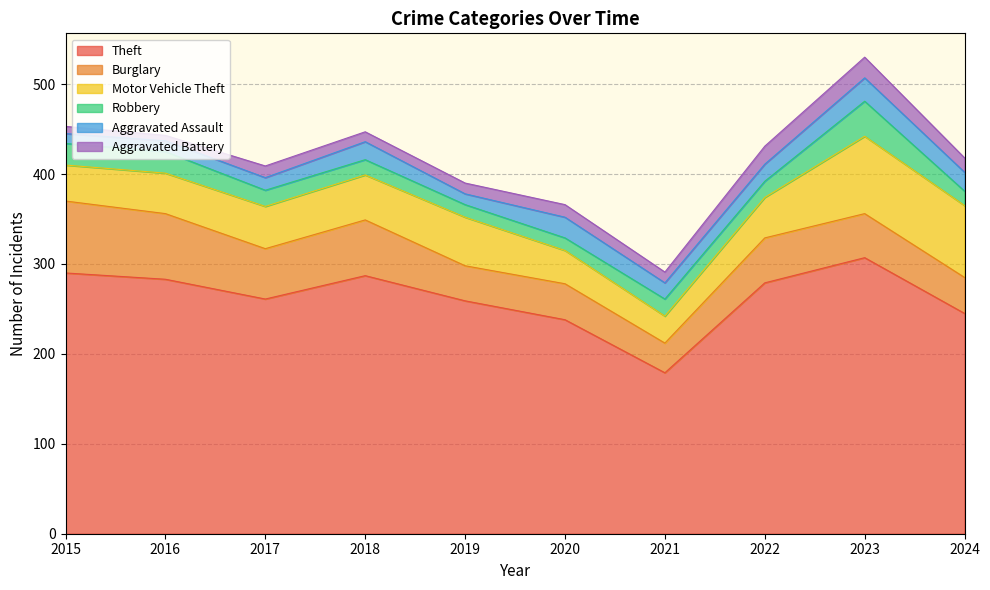

Where does the Theft series first go above 279?

2015